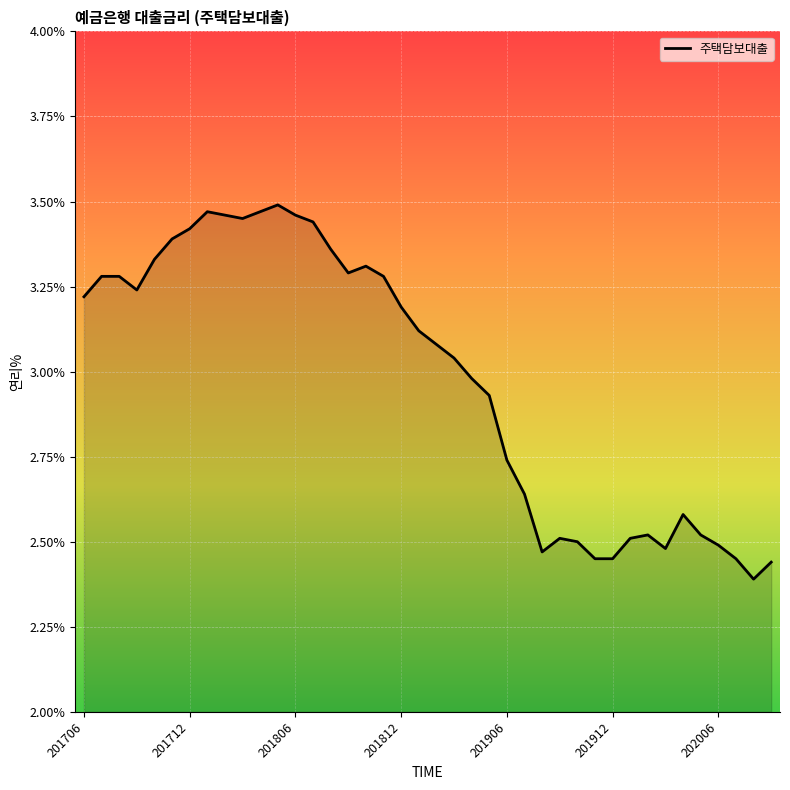

How many values are below 3?

18